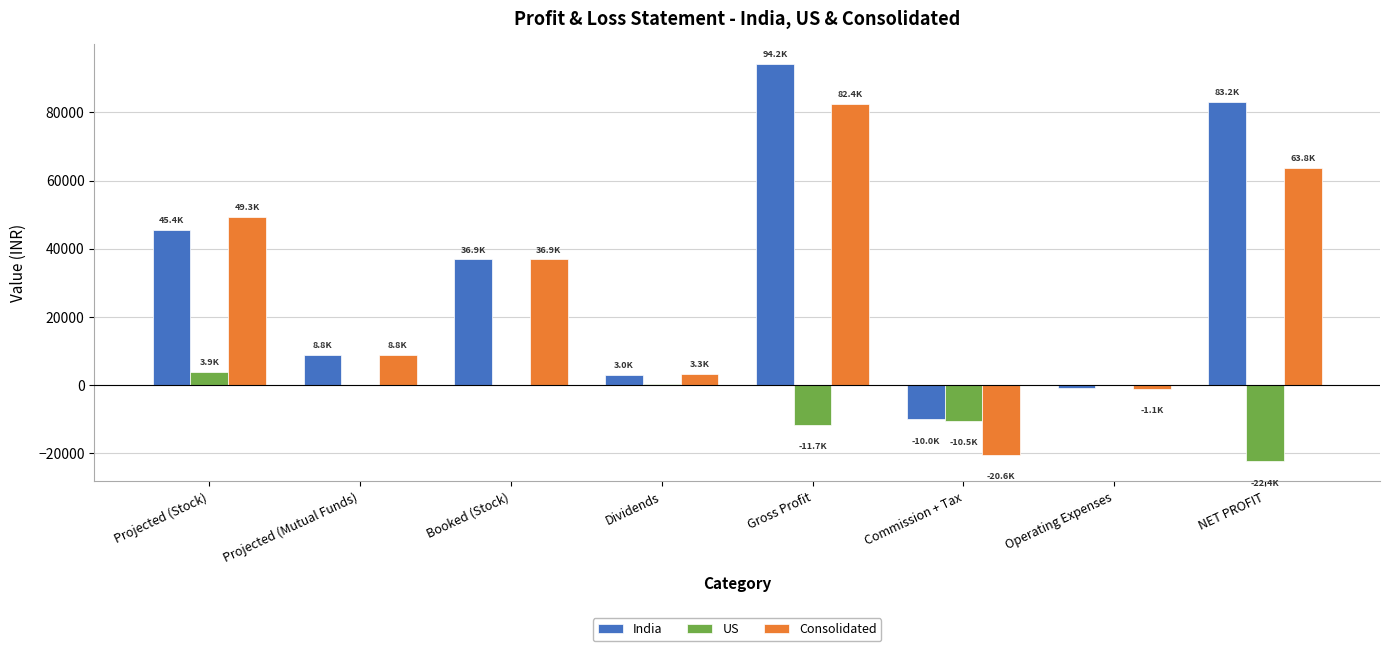

What is the maximum value for India?

94172.9